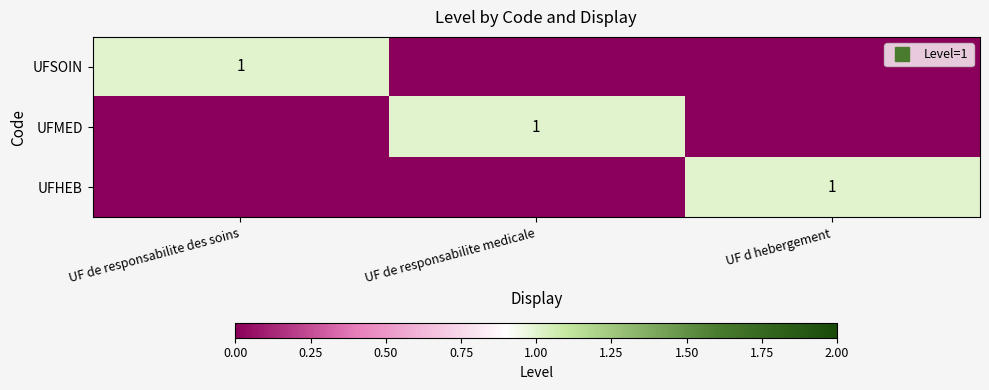

What is the difference between the maximum and minimum values in the UFSOIN series?

1